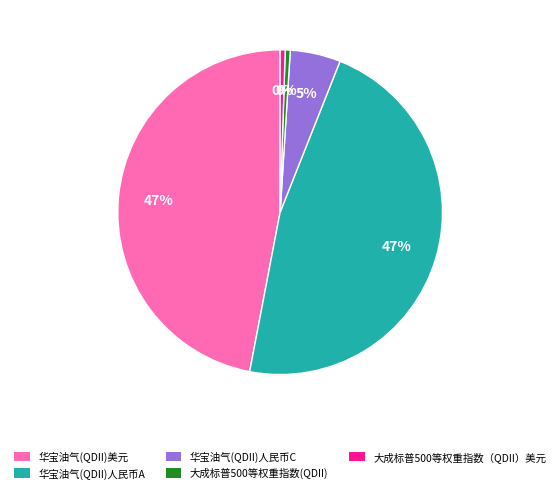

Which has a higher value, 华宝油气(QDII)美元 or 华宝油气(QDII)人民币C?

华宝油气(QDII)美元